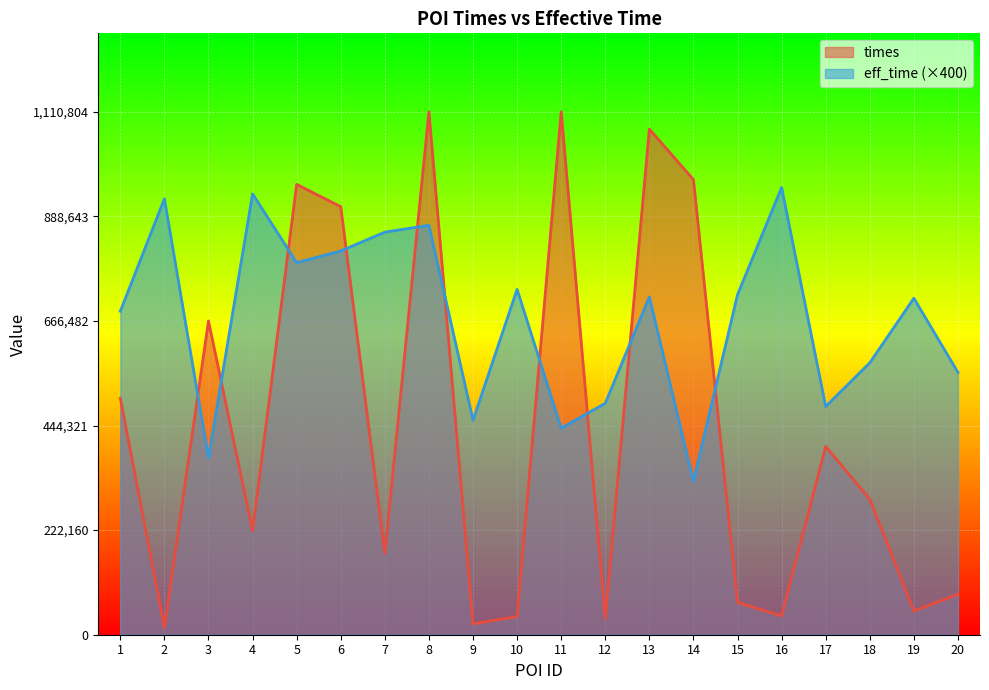

At how many categories does at least one series exceed 457171?

19